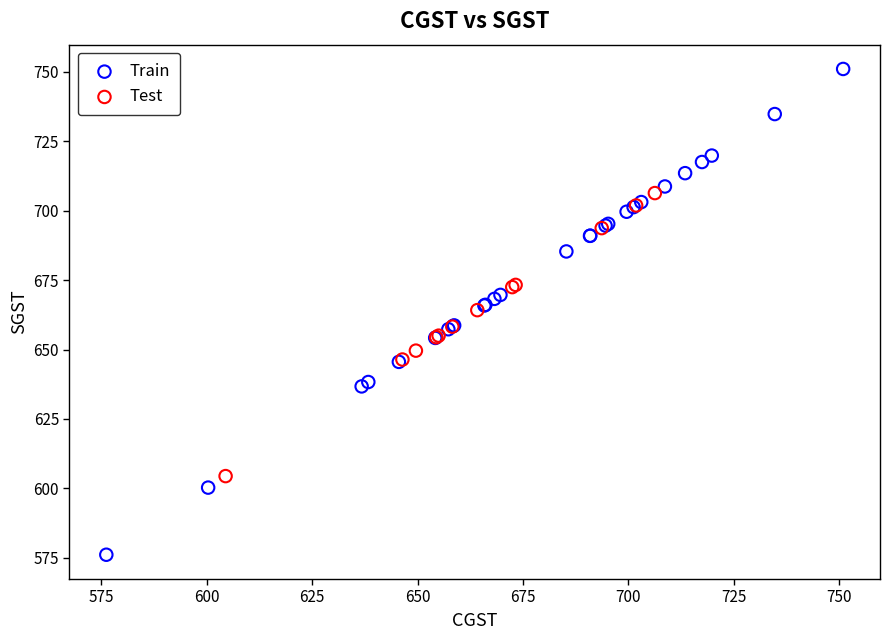

Which series has the largest Y range (max minus min)?

Train